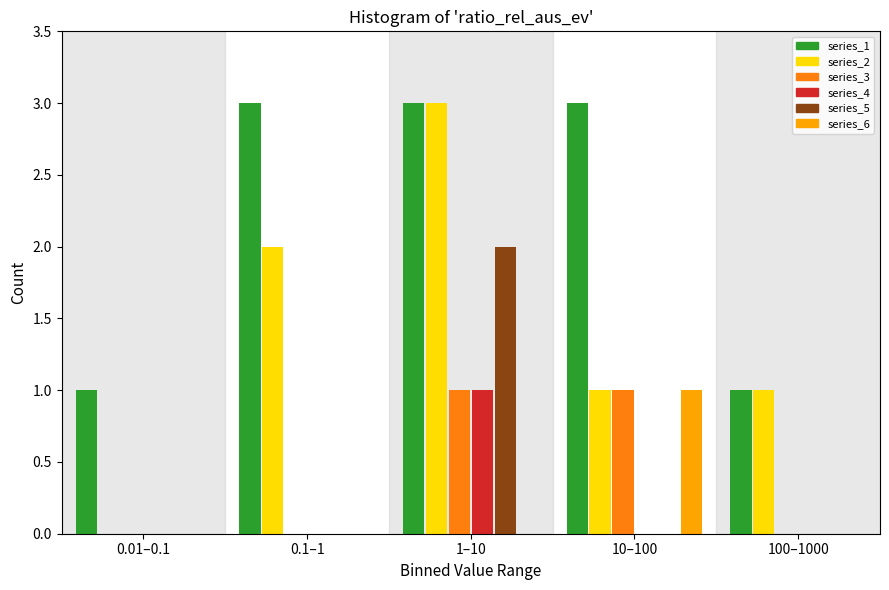

Reading left to right, extract all data points from this chart.

series_1: 0.01–0.1=1	0.1–1=3	1–10=3	10–100=3	100–1000=1
series_2: 0.01–0.1=0	0.1–1=2	1–10=3	10–100=1	100–1000=1
series_3: 0.01–0.1=0	0.1–1=0	1–10=1	10–100=1	100–1000=0
series_4: 0.01–0.1=0	0.1–1=0	1–10=1	10–100=0	100–1000=0
series_5: 0.01–0.1=0	0.1–1=0	1–10=2	10–100=0	100–1000=0
series_6: 0.01–0.1=0	0.1–1=0	1–10=0	10–100=1	100–1000=0